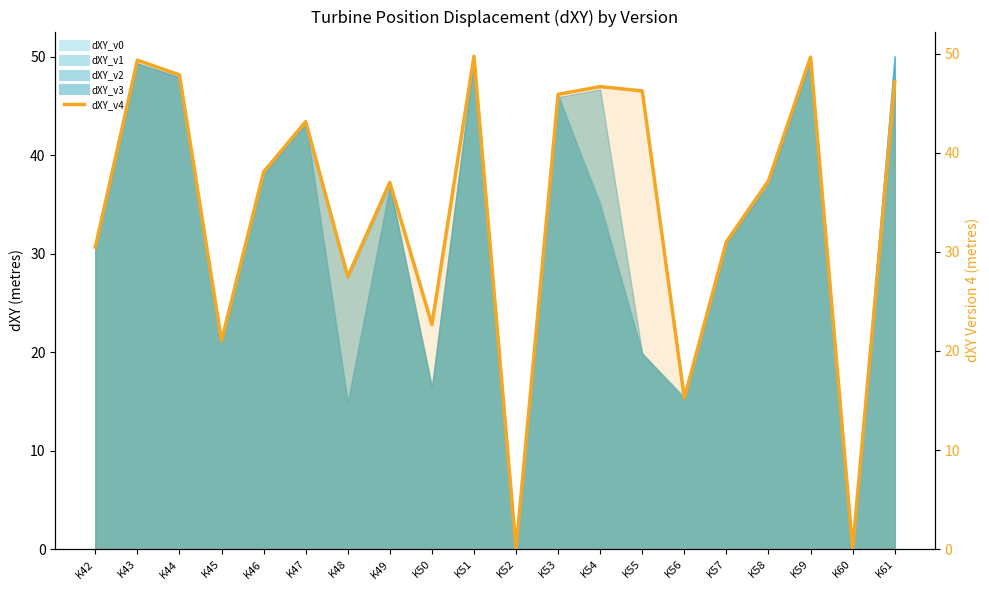

Reading left to right, what are all the values shown in this chart?

K42=30.5	K43=49.3	K44=47.9	K45=21.0	K46=38.1	K47=43.1	K48=27.5	K49=37.0	K50=22.7	K51=49.7	K52=0.0	K53=45.9	K54=46.7	K55=46.2	K56=15.3	K57=31.0	K58=37.2	K59=49.6	K60=0.0	K61=47.2